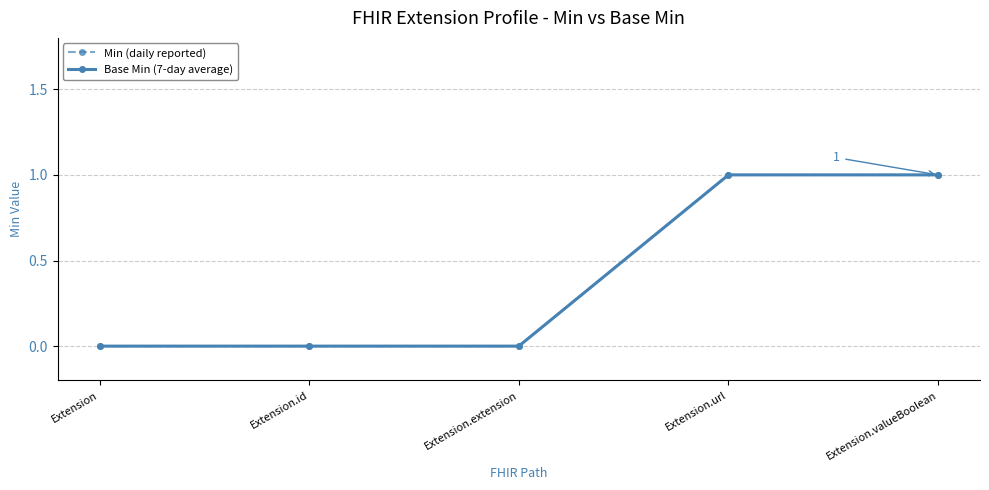

What is the label of the 3rd point from the right?

Extension.extension